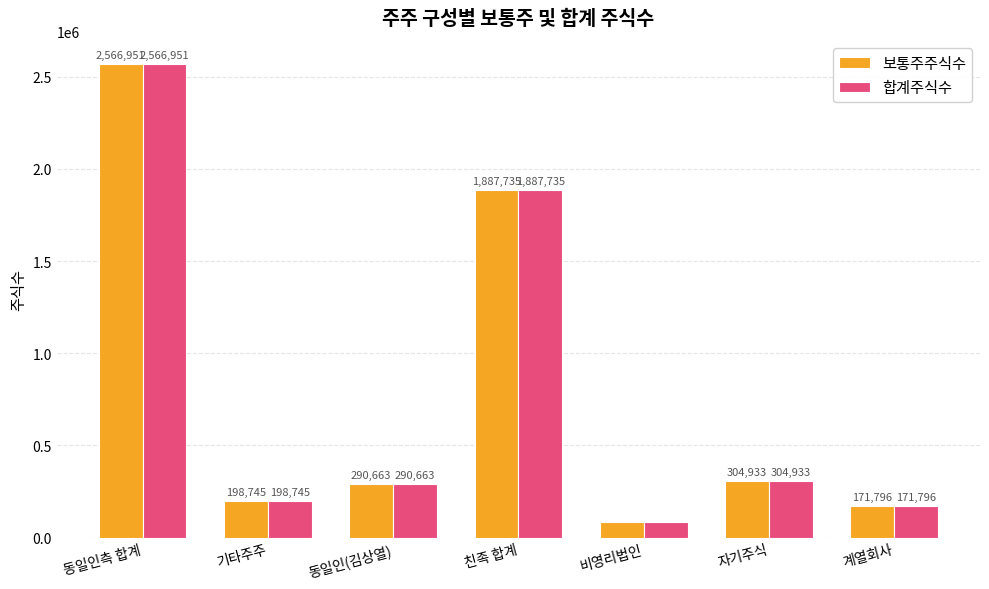

Is the value of 보통주주식수 at 동일인측 합계 greater than the value of 합계주식수 at 친족 합계?

Yes